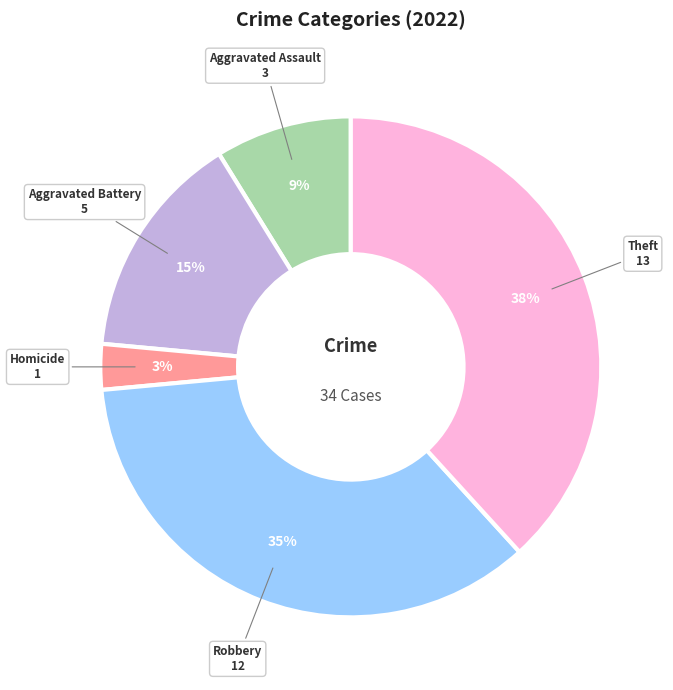

To the nearest percent, what is the average slice percentage?

20%